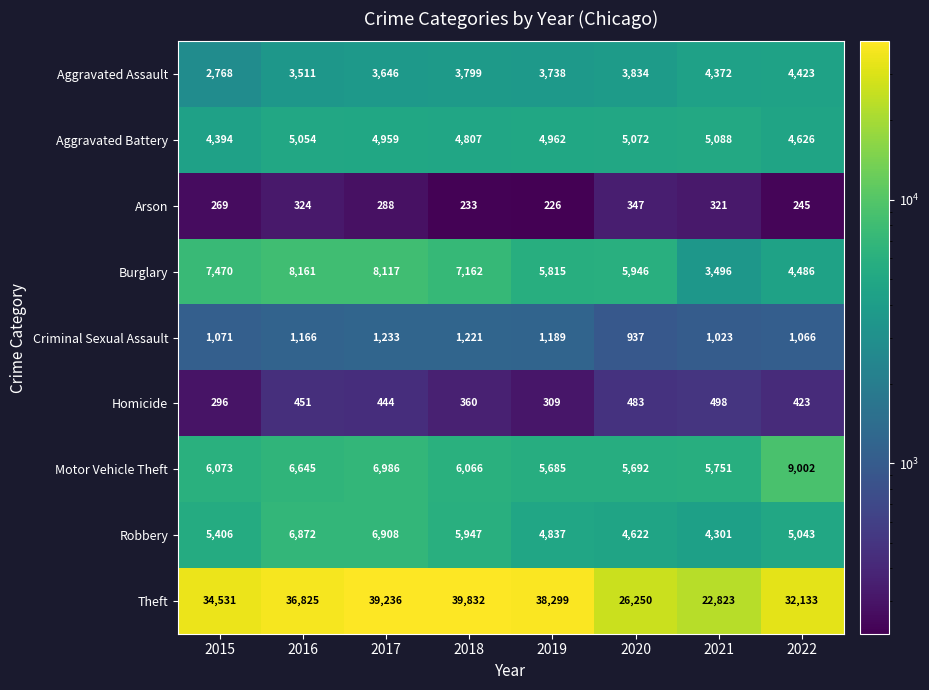

What is the difference between the Criminal Sexual Assault values at 2021 and 2018?

198